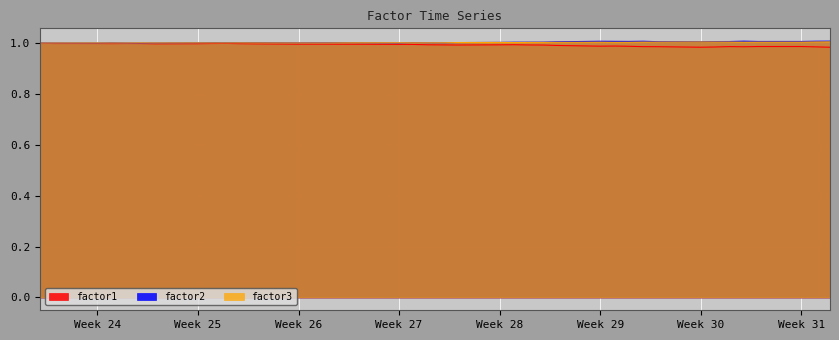

True or false: factor3 has a value of 1.0 at Week 25.

True